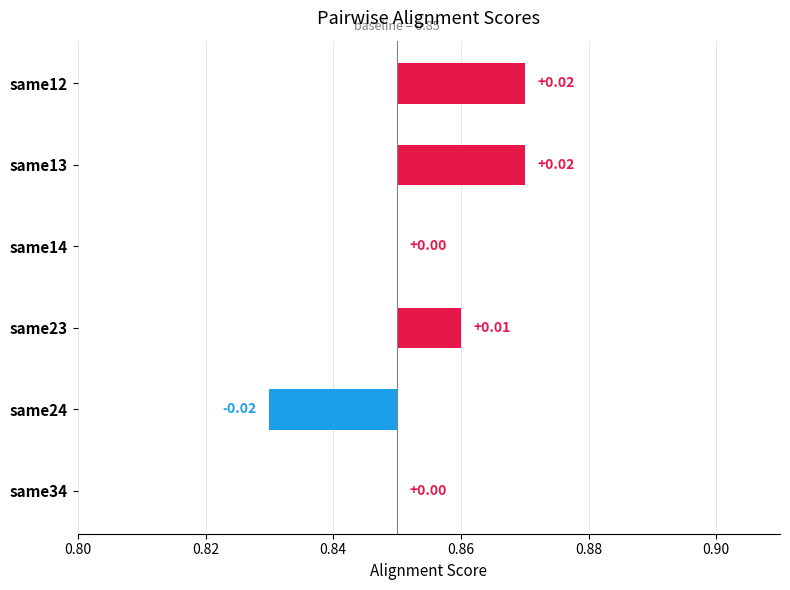

The chart shows a value of 0.0 at same14. True or false?

False